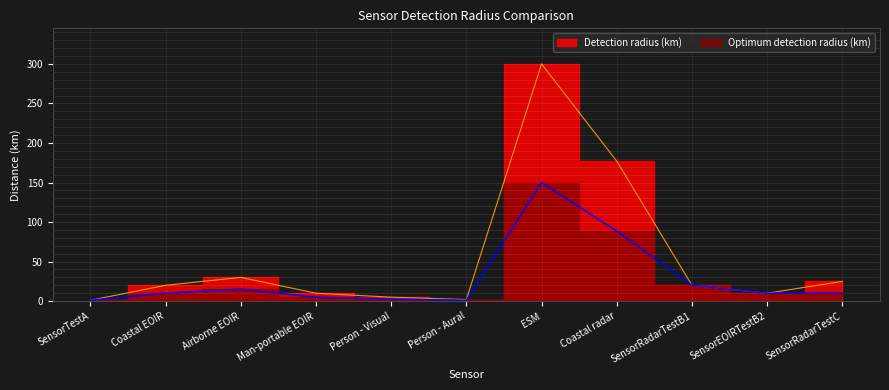

What is the minimum value shown in the chart?

1.0